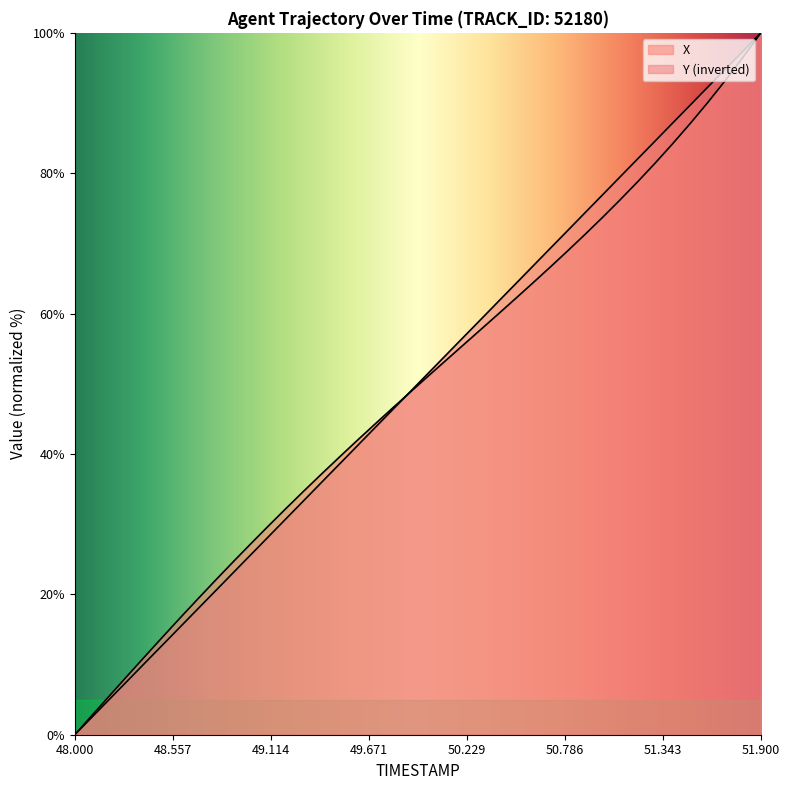

Reading right to left, list all the values displayed in this chart.

TIMESTAMP: 51.9=100.0	51.8=97.4	51.7=94.9	51.6=92.3	51.5=89.7	51.4=87.2	51.3=84.6	51.2=82.1	51.1=79.5	51.0=76.9	50.9=74.4	50.8=71.8	50.7=69.2	50.6=66.7	50.5=64.1	50.4=61.5	50.3=59.0	50.2=56.4	50.1=53.8	50.0=51.3	49.9=48.7	49.8=46.1	49.7=43.6	49.6=41.0	49.5=38.4	49.4=35.9	49.3=33.3	49.2=30.8	49.1=28.2	49.0=25.6	48.9=23.1	48.8=20.5	48.7=17.9	48.6=15.4	48.5=12.8	48.4=10.3	48.3=7.7	48.2=5.1	48.1=2.6	48.0=0.0
X: 51.9=100.0	51.8=96.6	51.7=93.3	51.6=90.1	51.5=87.1	51.4=84.2	51.3=81.5	51.2=78.8	51.1=76.2	51.0=73.7	50.9=71.3	50.8=68.9	50.7=66.6	50.6=64.3	50.5=62.0	50.4=59.8	50.3=57.6	50.2=55.3	50.1=53.1	50.0=50.9	49.9=48.7	49.8=46.4	49.7=44.1	49.6=41.8	49.5=39.5	49.4=37.1	49.3=34.7	49.2=32.2	49.1=29.7	49.0=27.2	48.9=24.6	48.8=22.0	48.7=19.4	48.6=16.7	48.5=13.9	48.4=11.2	48.3=8.4	48.2=5.6	48.1=2.8	48.0=0.0